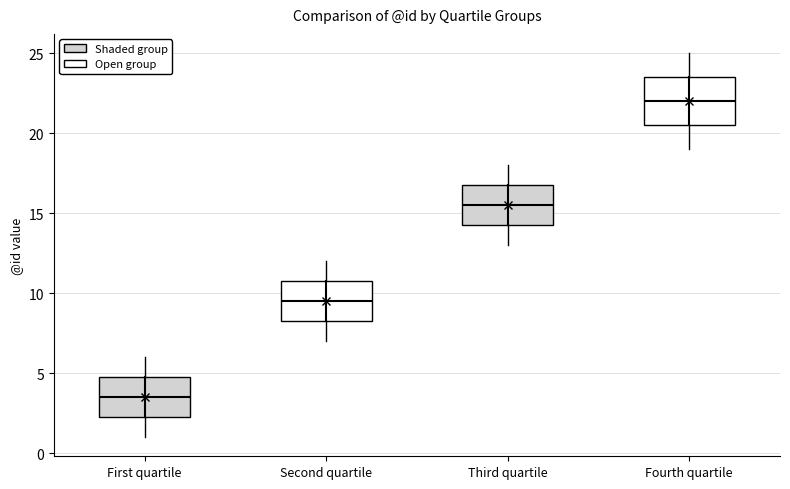

Comparing the boxes themselves (not the whiskers), which one is the tallest?

Fourth quartile